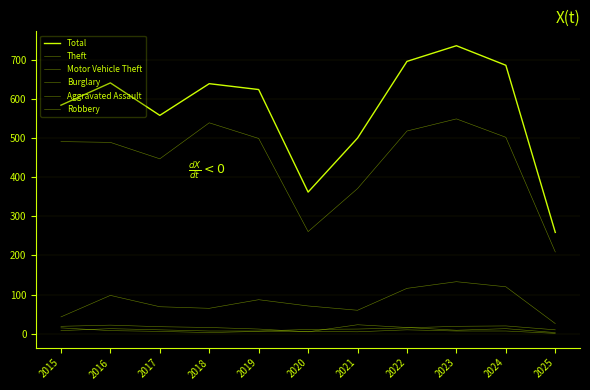

Is it true that Motor Vehicle Theft equals 71 at 2020?

True